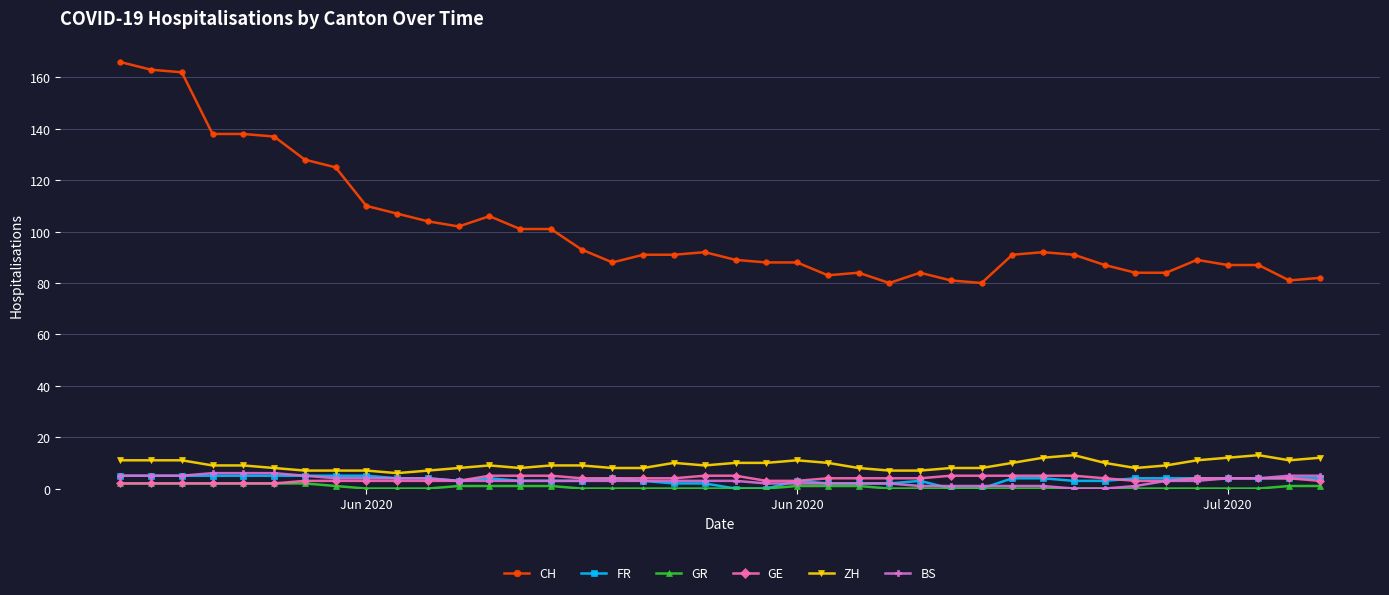

Does the chart display data point markers on the line(s)?

Yes